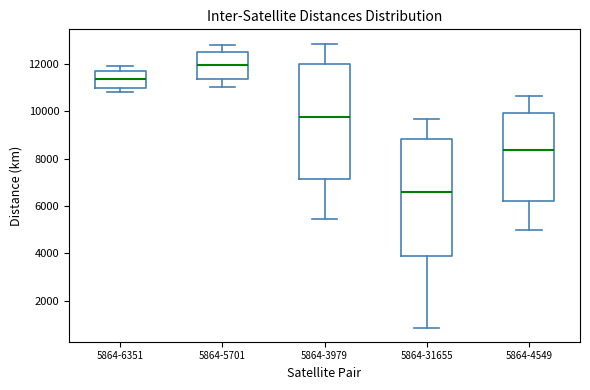

Which box has the highest median line?

5864-5701